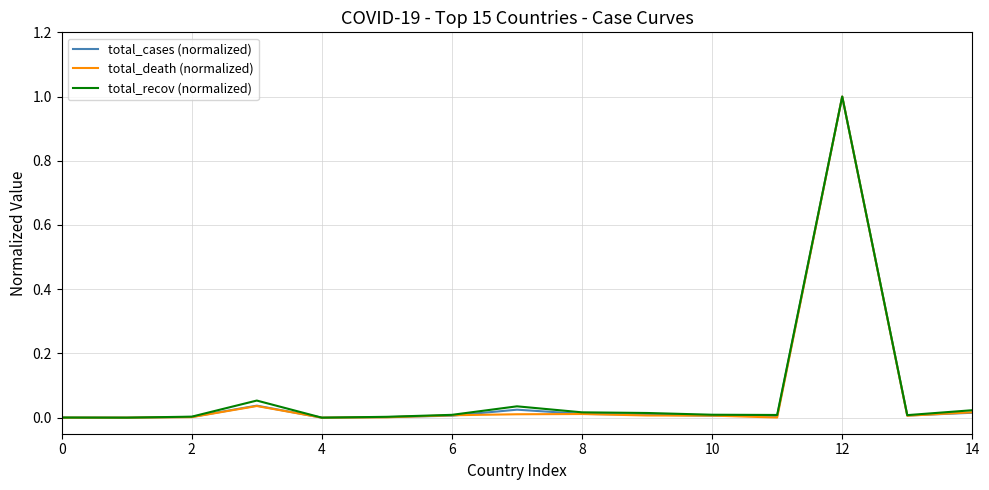

What is the greatest value displayed?

1.0